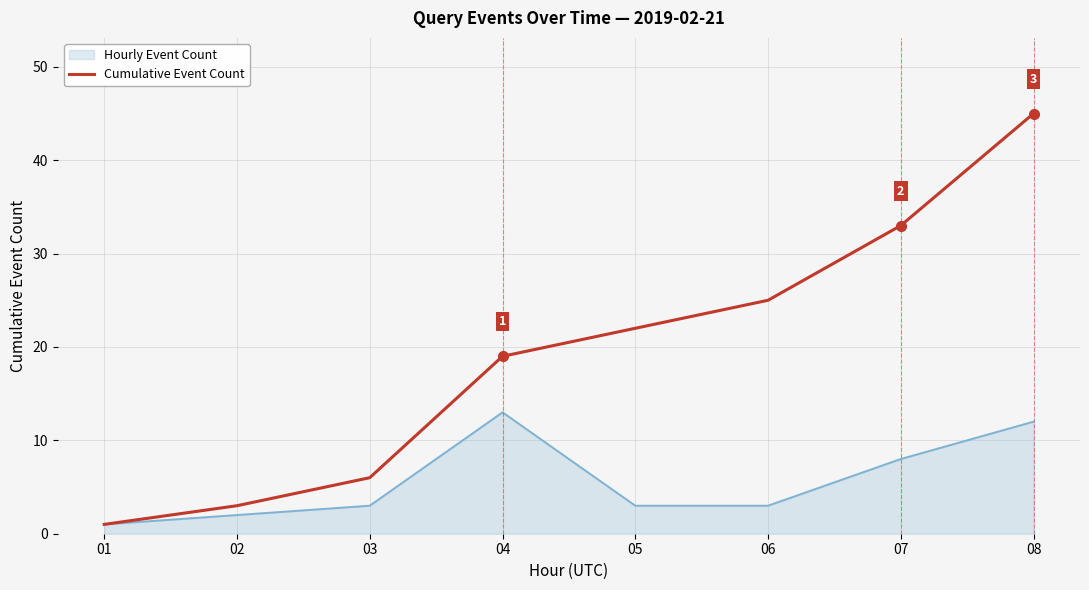

Where is Hourly Event Count nearest to the value 7?

07